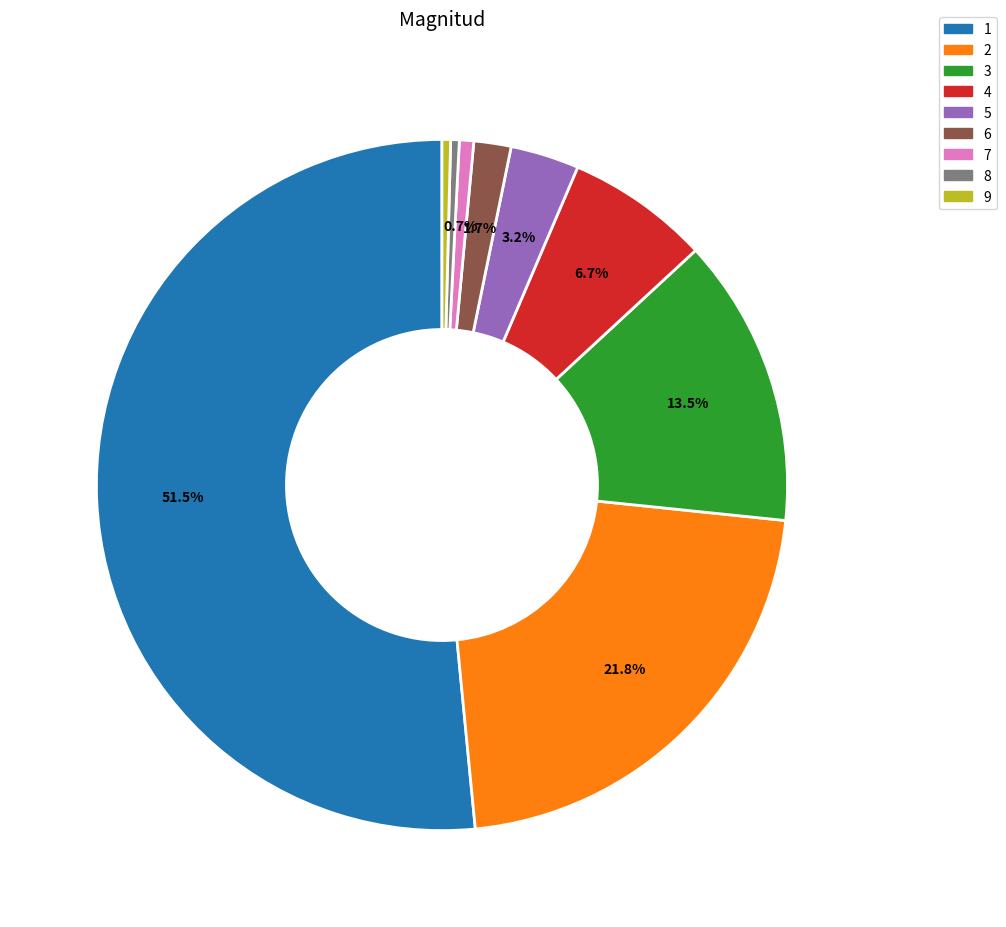

To the nearest percent, what percentage of the pie is 7?

1%